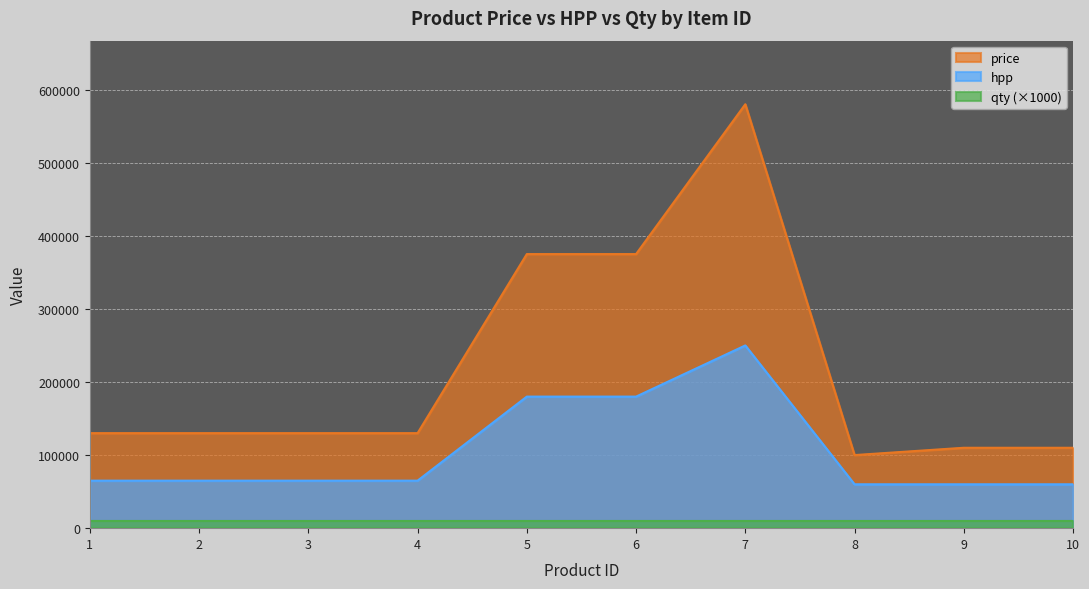

What is the average value of the price series?

217000